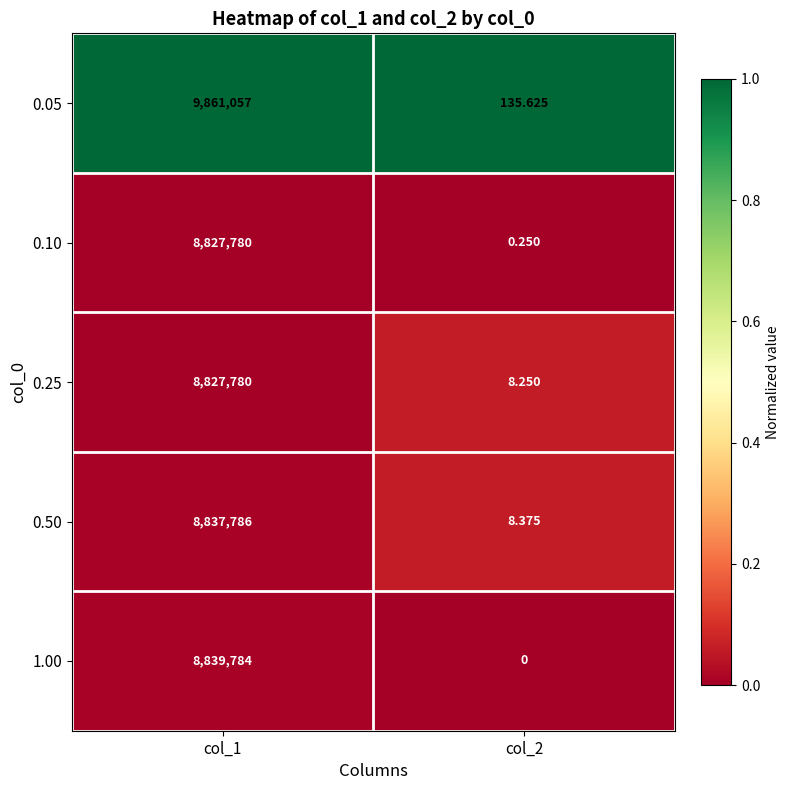

At which category is the sum across all series the highest?

col_1